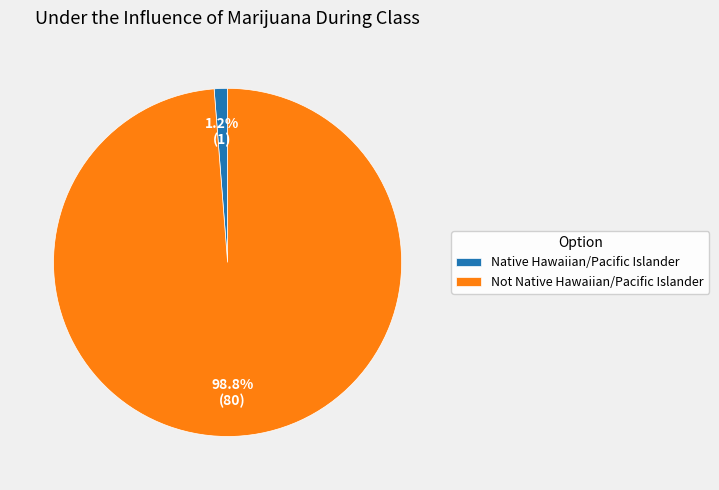

Does any single category account for the majority?

Yes